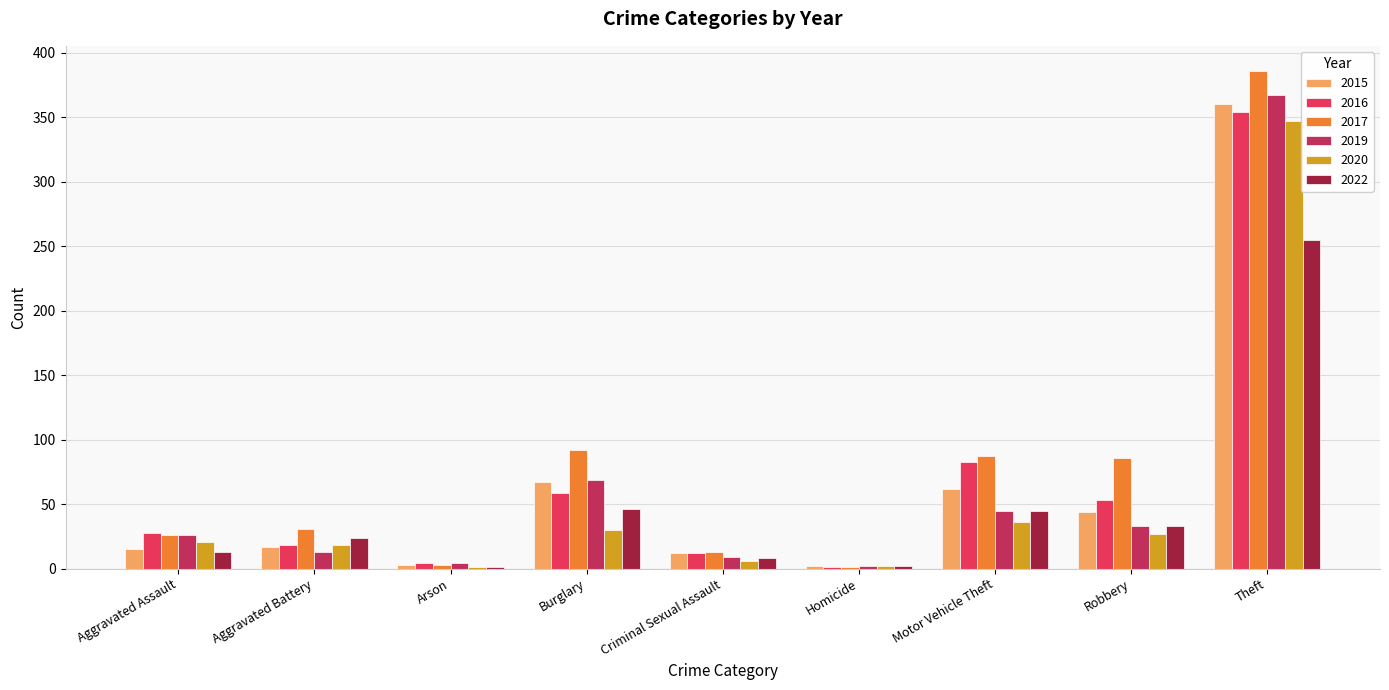

What are all the series names shown in the legend?

2015, 2016, 2017, 2019, 2020, 2022